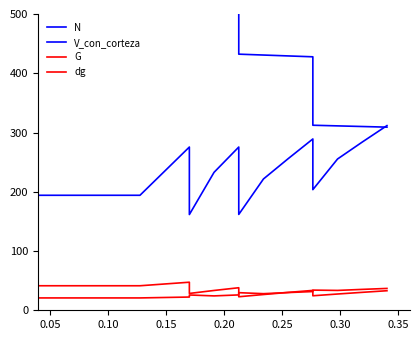

What is the value of the N point at the 16th from the left?

312.3